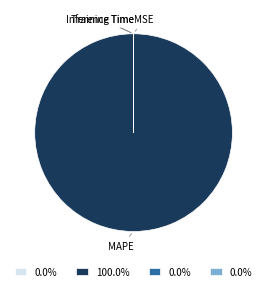

Does any single category account for the majority?

Yes